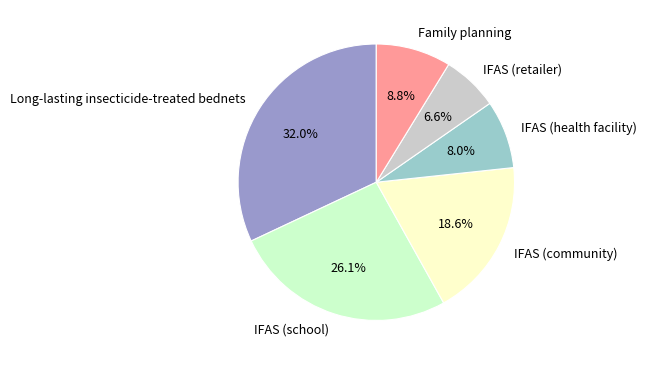

Rank the categories by value from highest to lowest.

Long-lasting insecticide-treated bednets, IFAS (school), IFAS (community), Family planning, IFAS (health facility), IFAS (retailer)